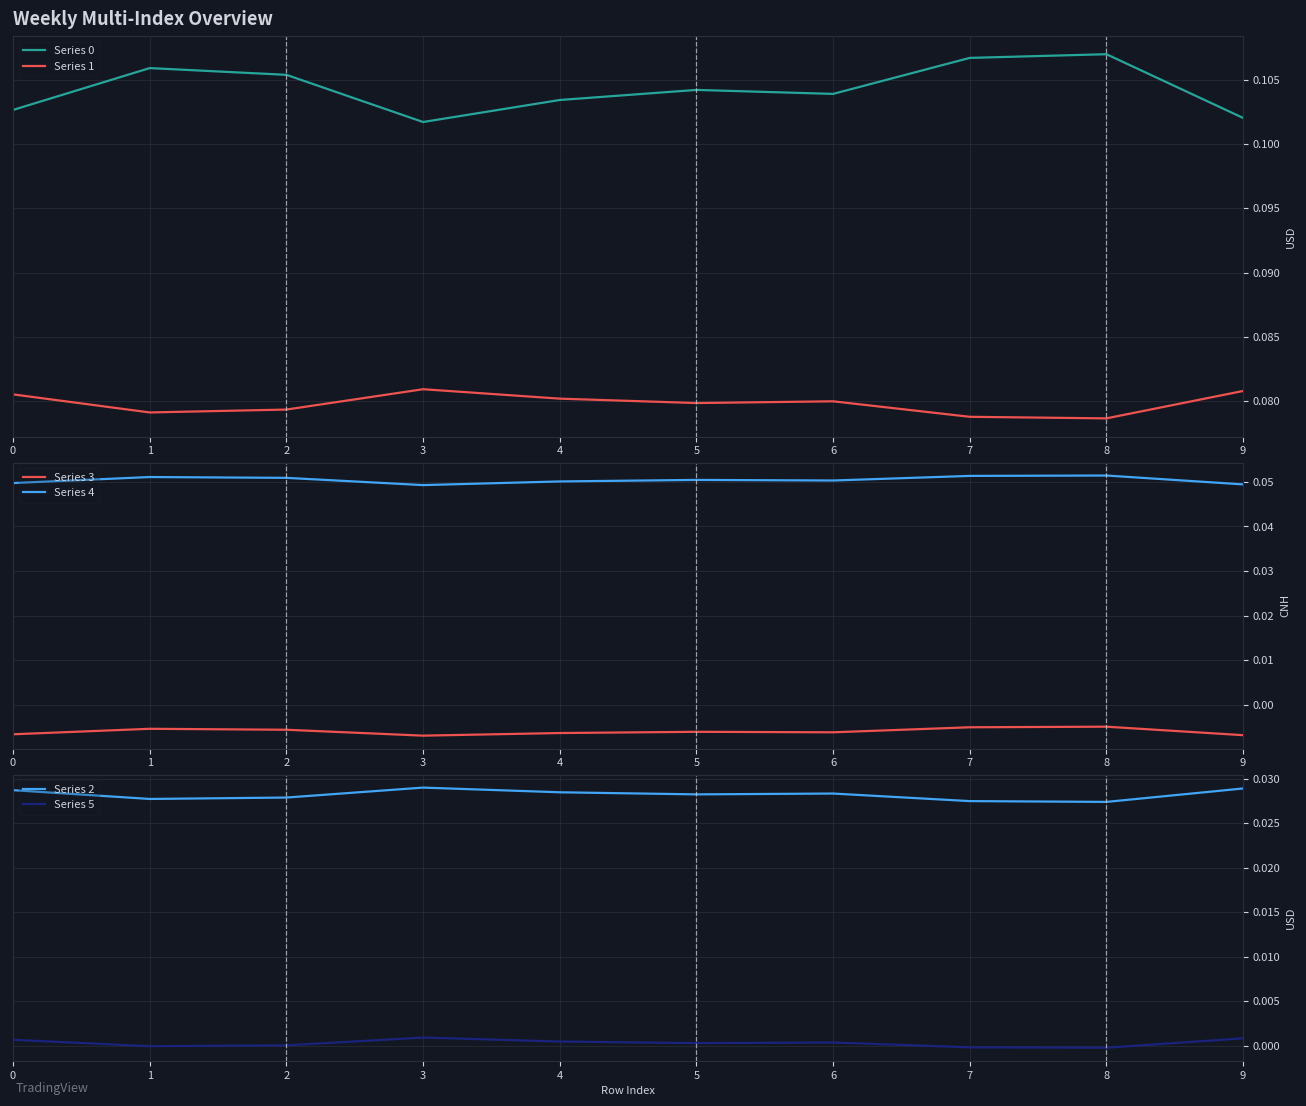

True or false: Series 2 has more than 0 points higher than both neighbors.

True